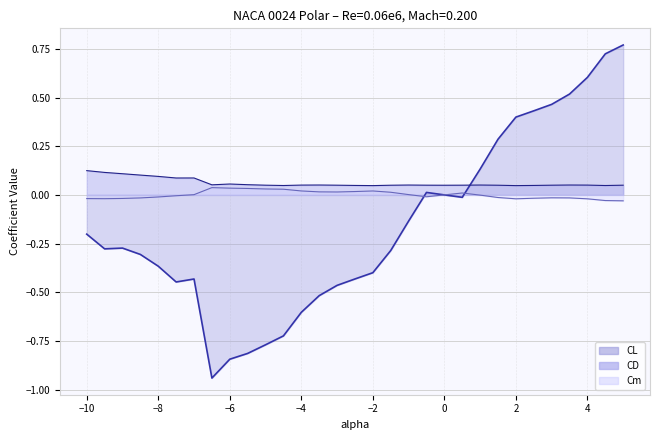

Is it true that CL equals -0.1 at -1.0?

True